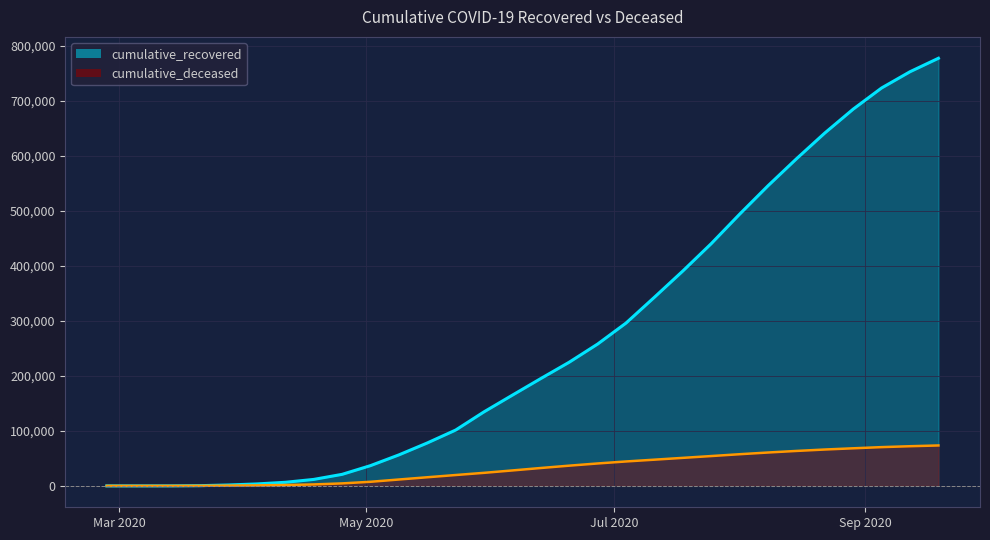

Reading left to right, transcribe all the data shown in this chart.

cumulative_recovered: 2020-02-27=2	2020-03-07=9	2020-03-14=63	2020-03-21=429	2020-03-28=1647	2020-04-04=3566	2020-04-11=6523	2020-04-18=11768	2020-04-25=20969	2020-05-02=36824	2020-05-09=56316	2020-05-16=78003	2020-05-23=101461	2020-05-30=134589	2020-06-06=164934	2020-06-13=195100	2020-06-20=224744	2020-06-27=257721	2020-07-04=295881	2020-07-11=342791	2020-07-18=390459	2020-07-25=440135	2020-08-01=493661	2020-08-08=545318	2020-08-15=594209	2020-08-22=641148	2020-08-29=684508	2020-09-05=722949	2020-09-12=752424	2020-09-19=776869
cumulative_deceased: 2020-02-27=0	2020-03-07=1	2020-03-14=20	2020-03-21=142	2020-03-28=521	2020-04-04=953	2020-04-11=1618	2020-04-18=2649	2020-04-25=4534	2020-05-02=7466	2020-05-09=11599	2020-05-16=15685	2020-05-23=19748	2020-05-30=23727	2020-06-06=28084	2020-06-13=32512	2020-06-20=36762	2020-06-27=40746	2020-07-04=44386	2020-07-11=47638	2020-07-18=50921	2020-07-25=54210	2020-08-01=57542	2020-08-08=60644	2020-08-15=63498	2020-08-22=66085	2020-08-29=68306	2020-09-05=70427	2020-09-12=72072	2020-09-19=73462